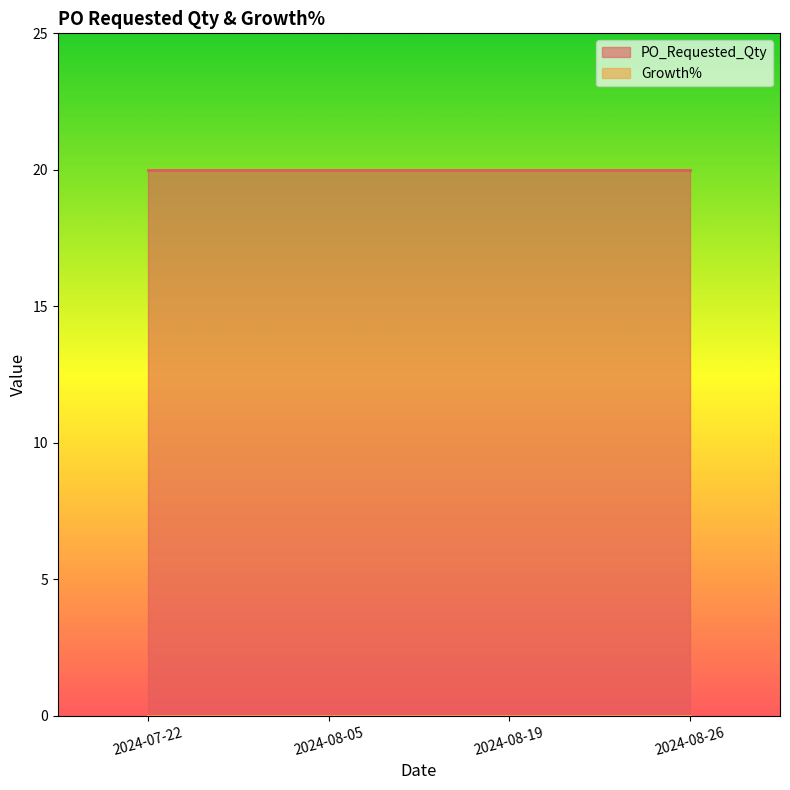

Which has a higher value, 2024-08-19 or 2024-08-05?

2024-08-19